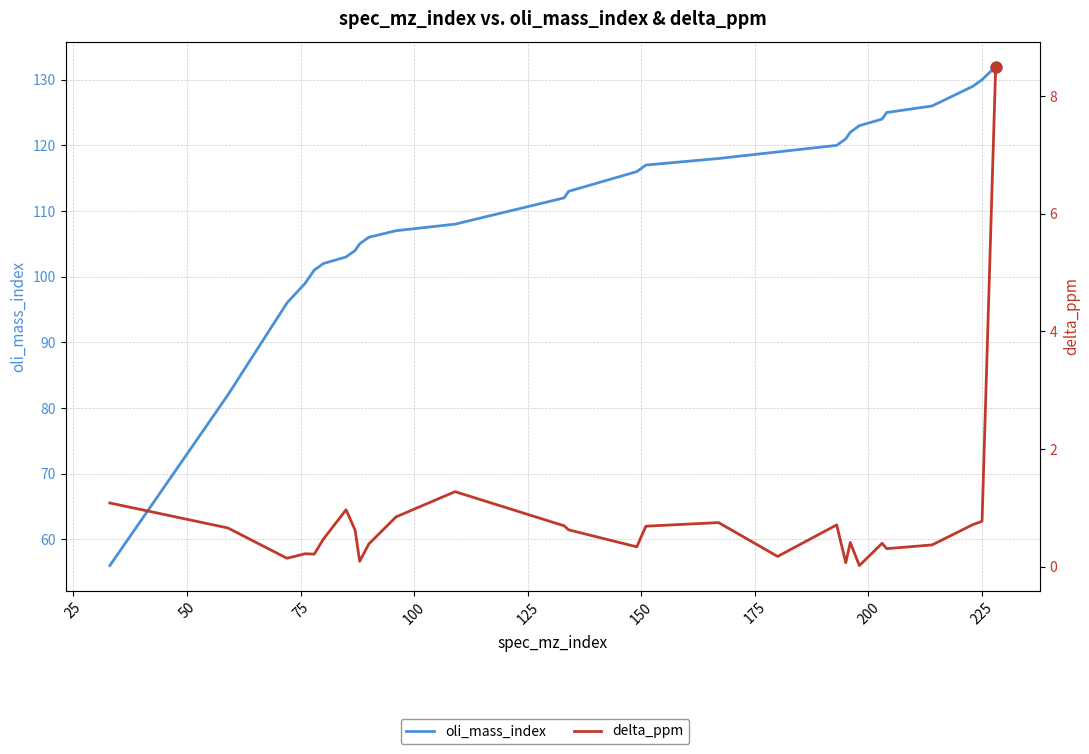

Is the value of delta_ppm at 12 greater than the value of oli_mass_index at 17?

No